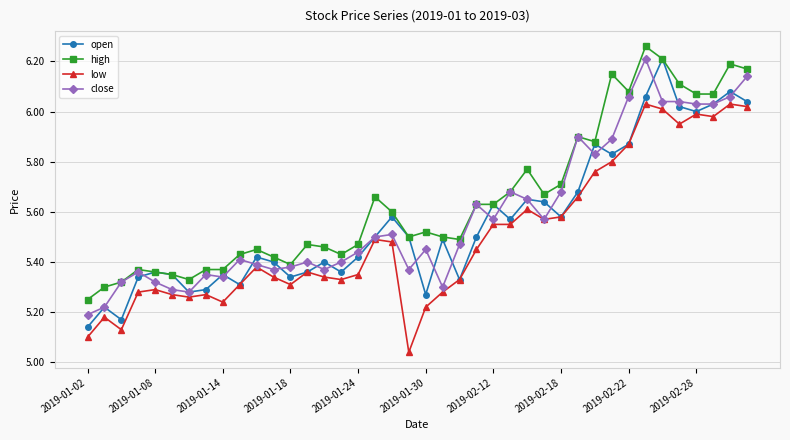

True or false: open has more than 1 interior local peaks.

True